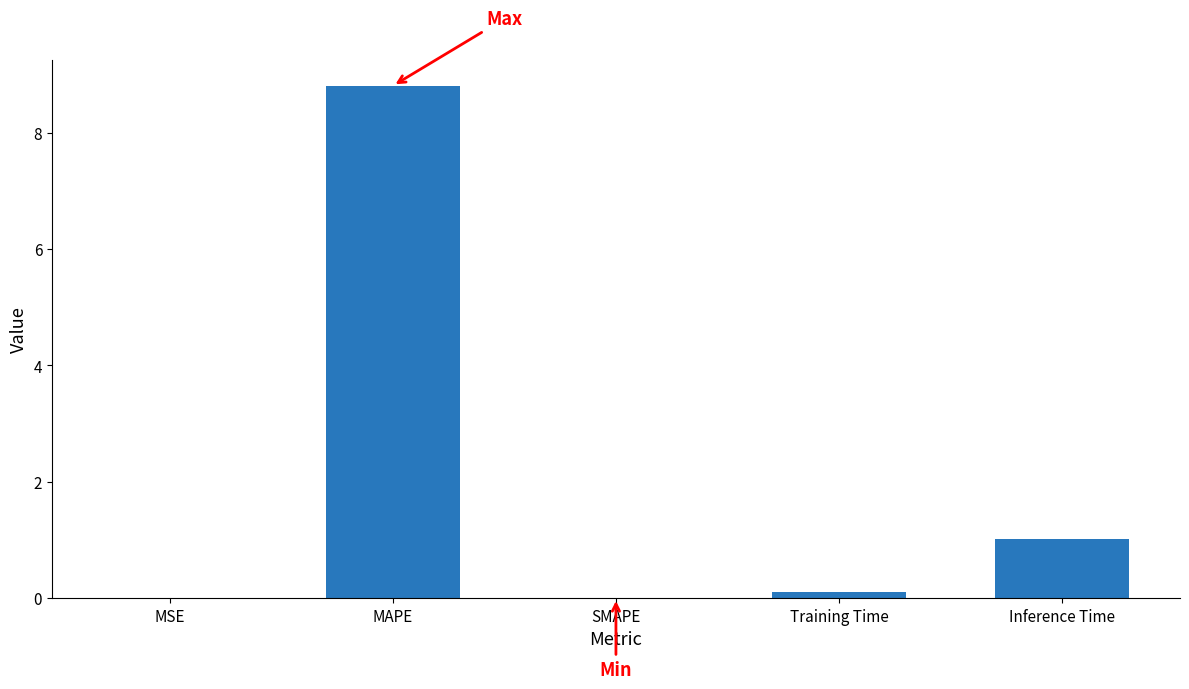

Which has a higher value, Training Time or MAPE?

MAPE